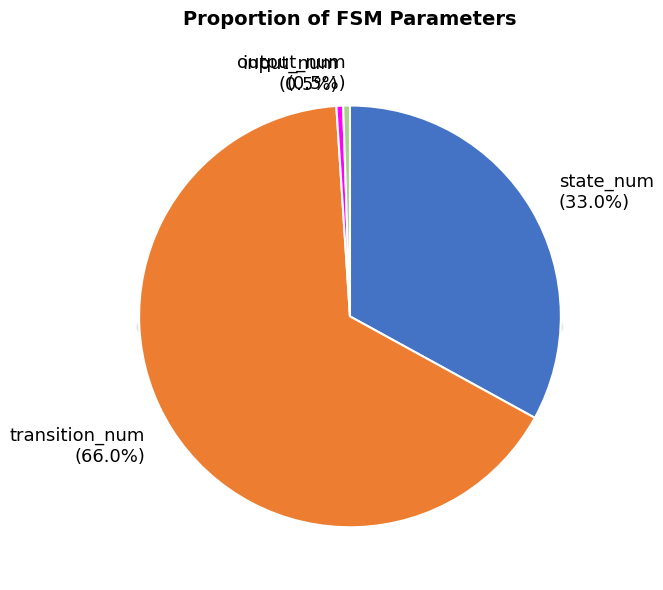

Count the number of slices in the pie.

4